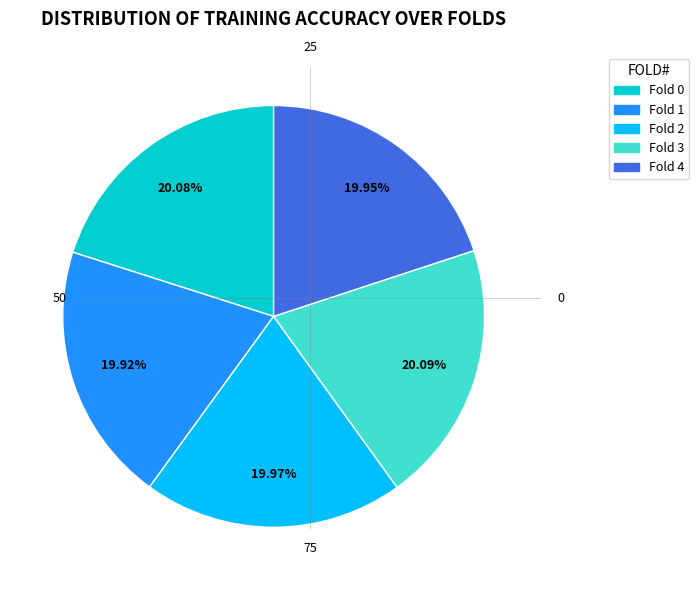

Is there any slice that represents more than half of the pie?

No